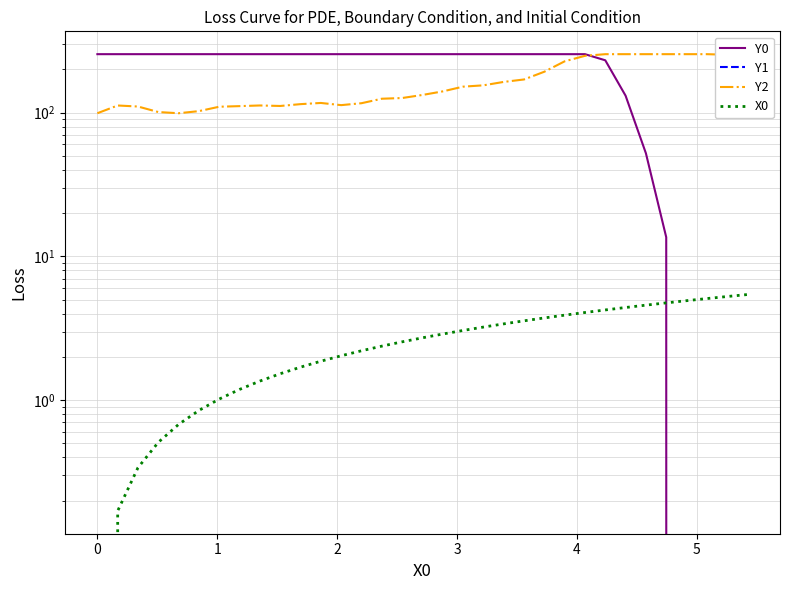

What is the difference between the highest and lowest values at 1?

255.0